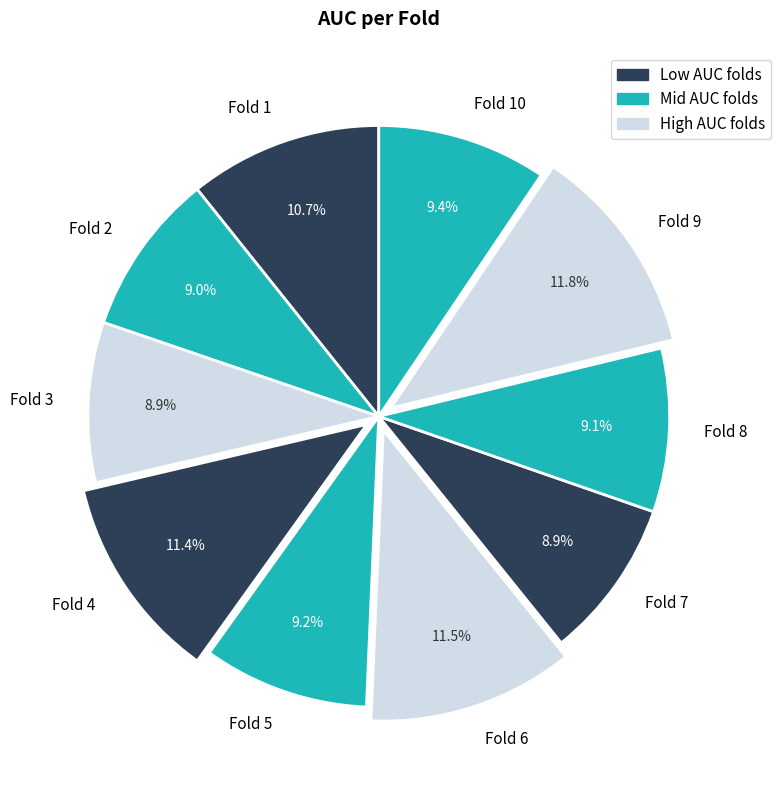

Is there any slice that represents more than half of the pie?

No